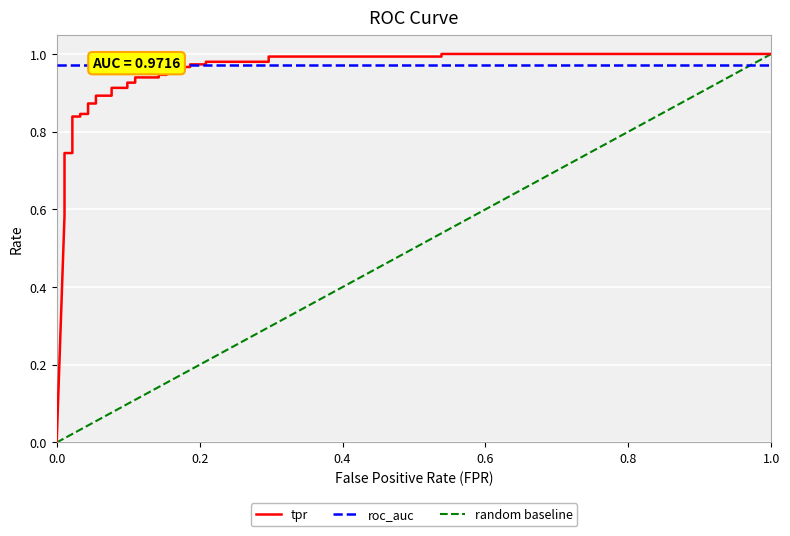

Is it true that the value at 19 is 1.6?

False